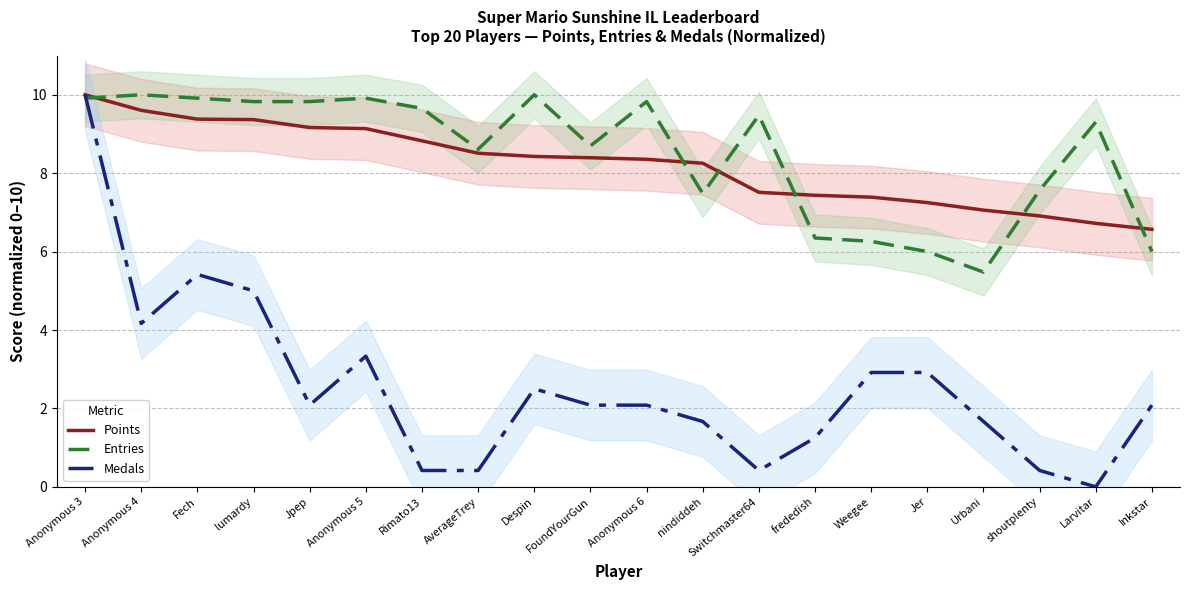

What is the difference between the maximum and second lowest values in the Medals (normalized) series?

9.6